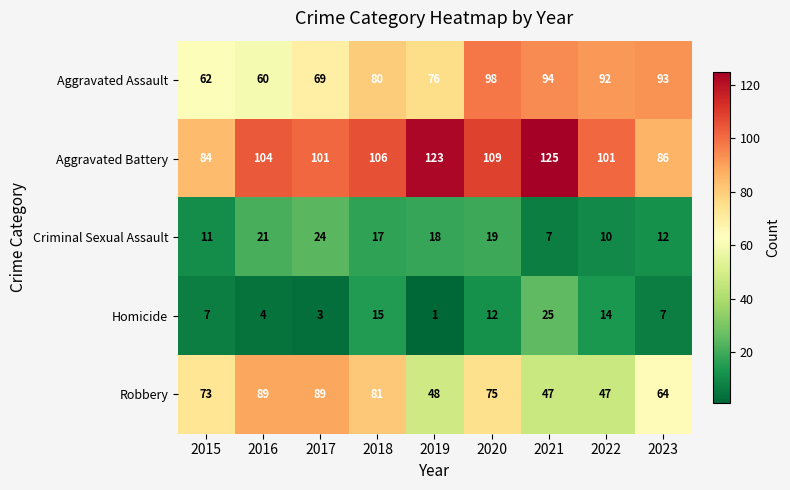

Which label corresponds to the largest value in the chart?

2021